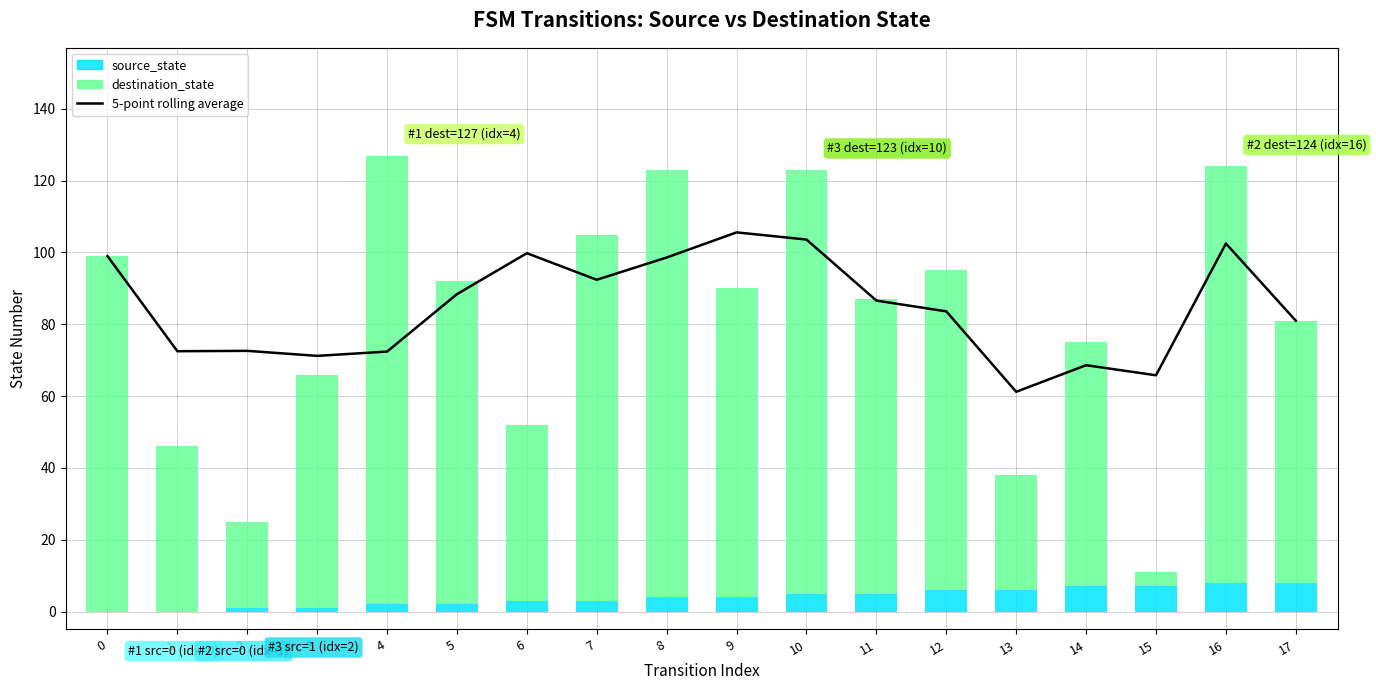

Where is the data nearest to the value 83?

12